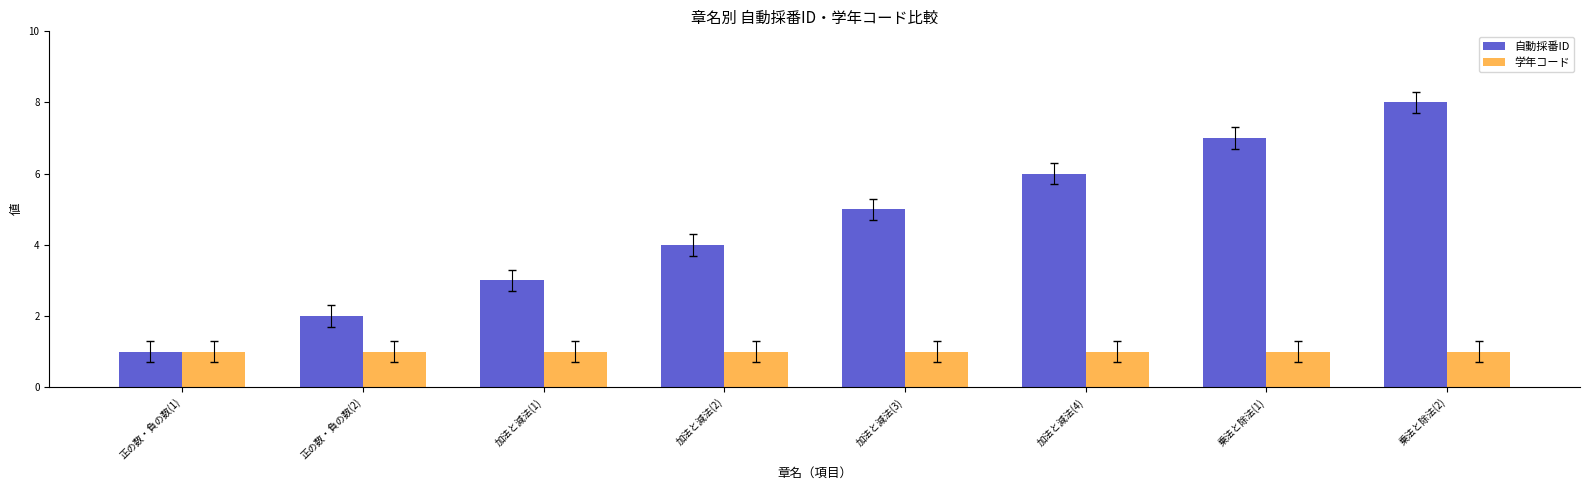

What is the difference between the highest and lowest values at 乗法と除法(2)?

7